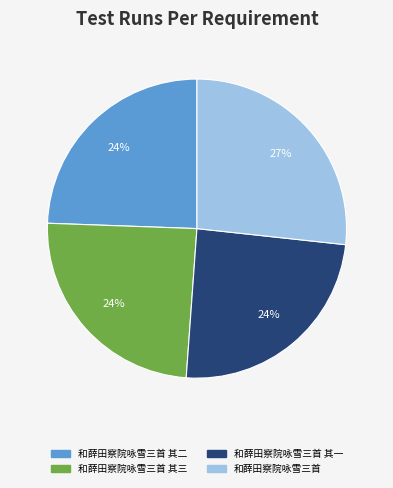

Is the sum of 和薛田察院咏雪三首 其三 and 和薛田察院咏雪三首 其二 greater than half?

No